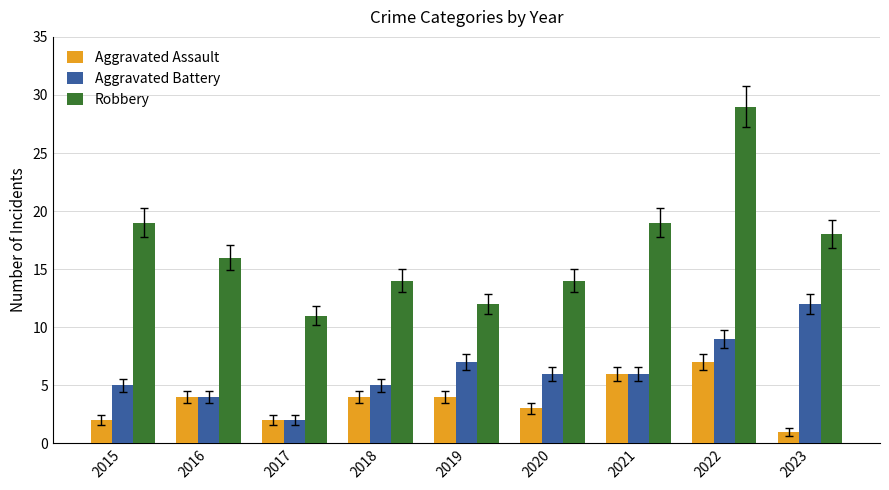

What is the maximum value shown in the chart?

29